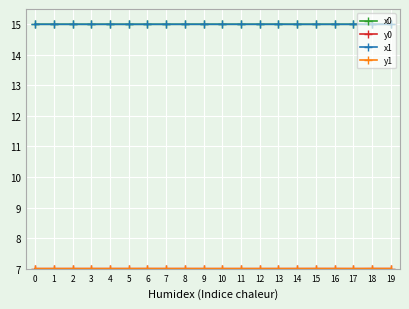

What is the value of the x0 point at the 10th from the left?

15.0